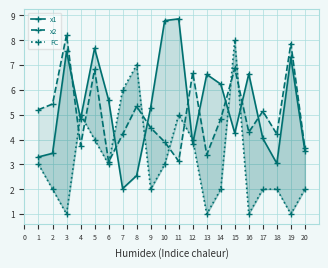

What is the total value across all series at 0?

11.5